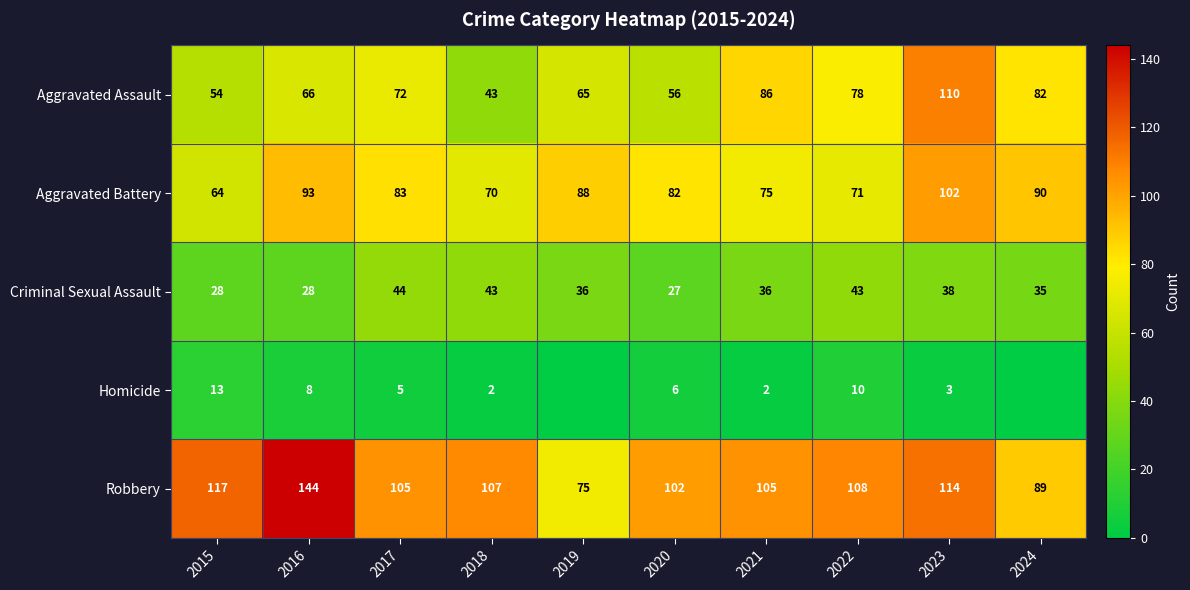

List the labels in order of Aggravated Assault value, largest first.

2023, 2021, 2024, 2022, 2017, 2016, 2019, 2020, 2015, 2018